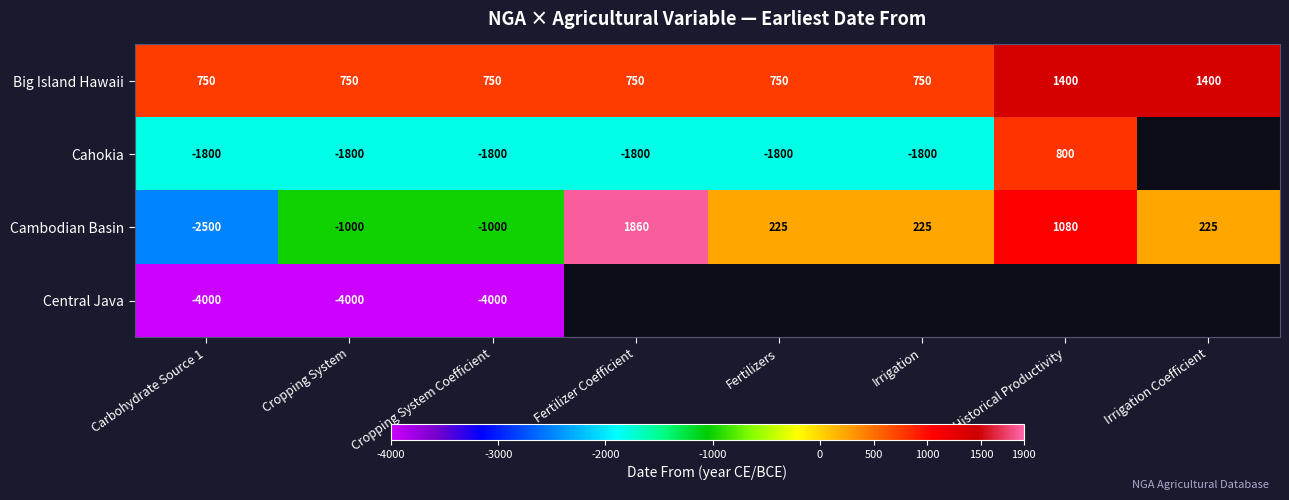

How many categories are shown in the chart?

8